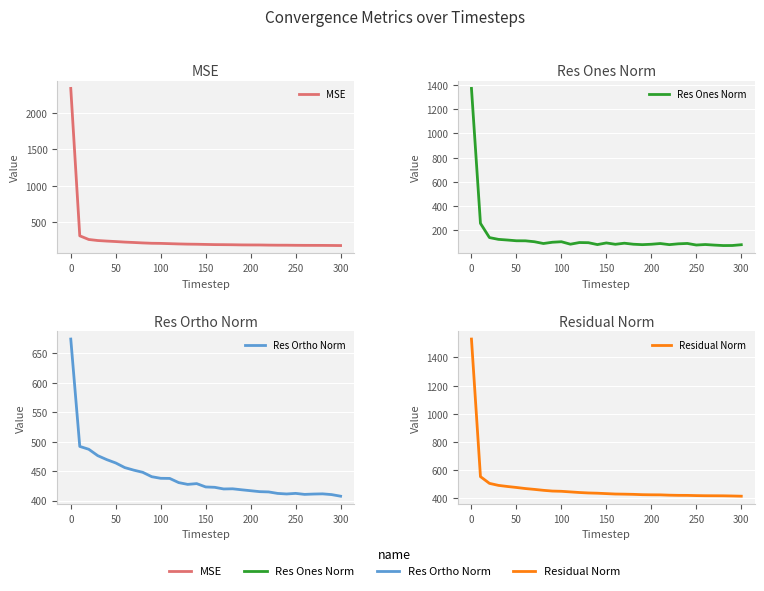

True or false: MSE and Res Ones Norm cross at least once.

False